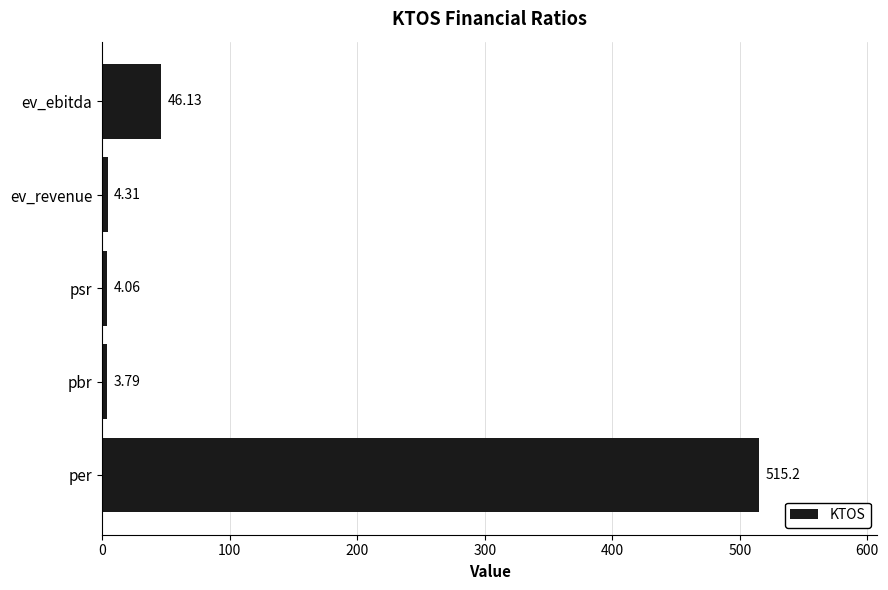

What is the greatest value displayed?

515.2